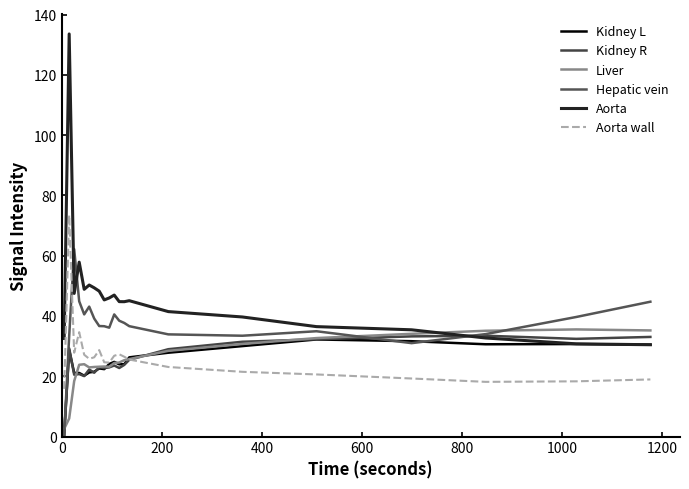

How many lines are shown in the chart?

6